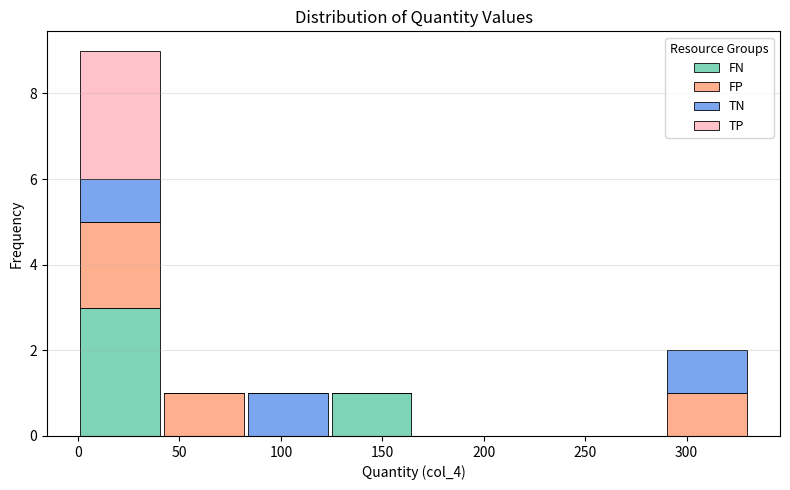

Which range on the x-axis has the tallest stacked bar (by total height)?

0 to 40